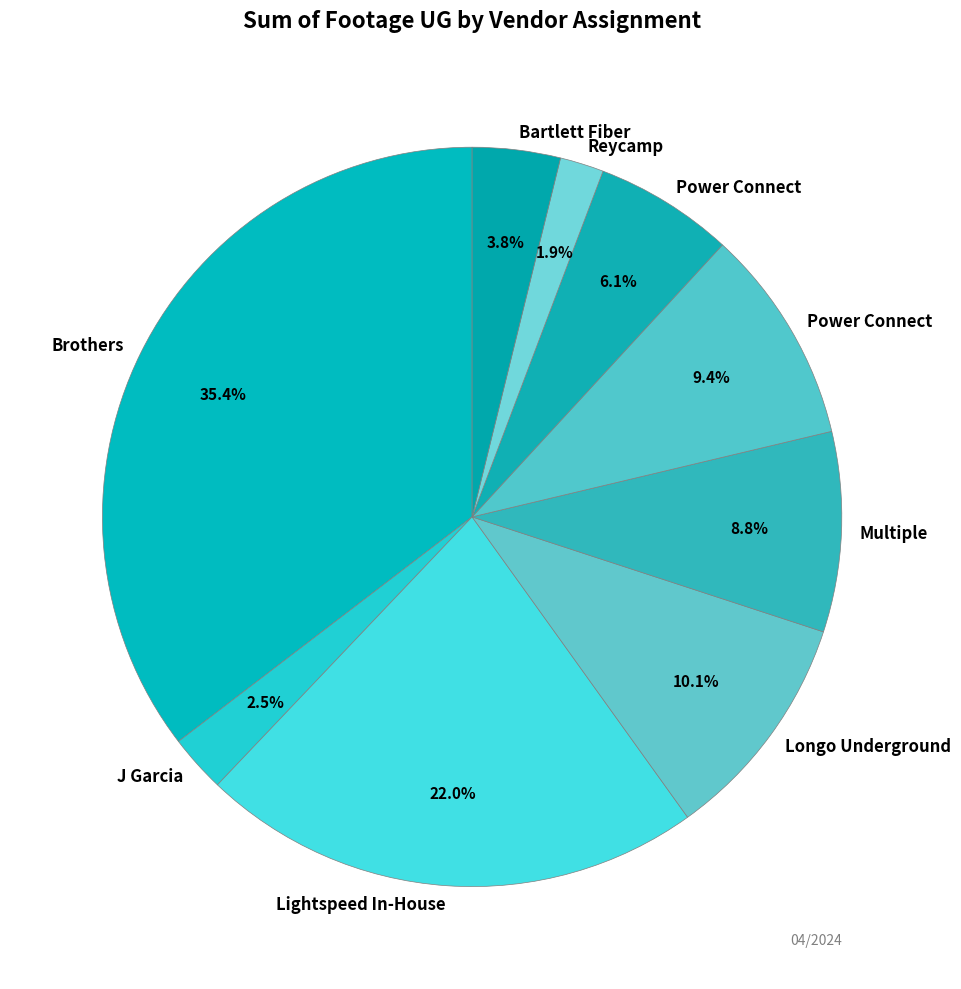

Count the number of slices in the pie.

9